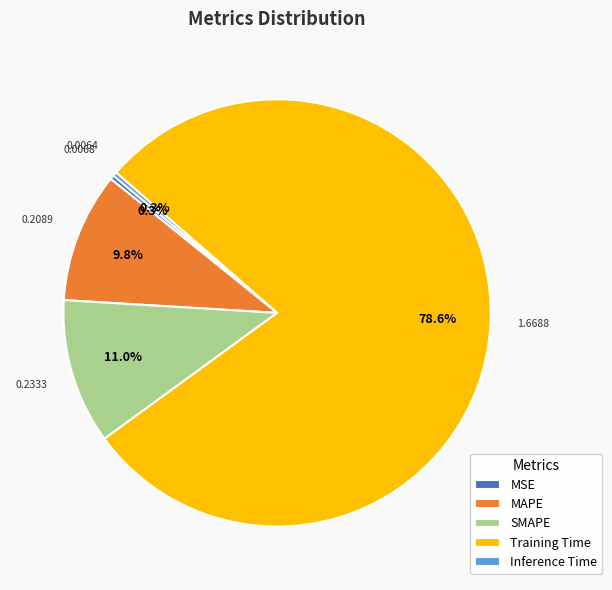

To the nearest percent, what percentage of the pie is SMAPE?

11%